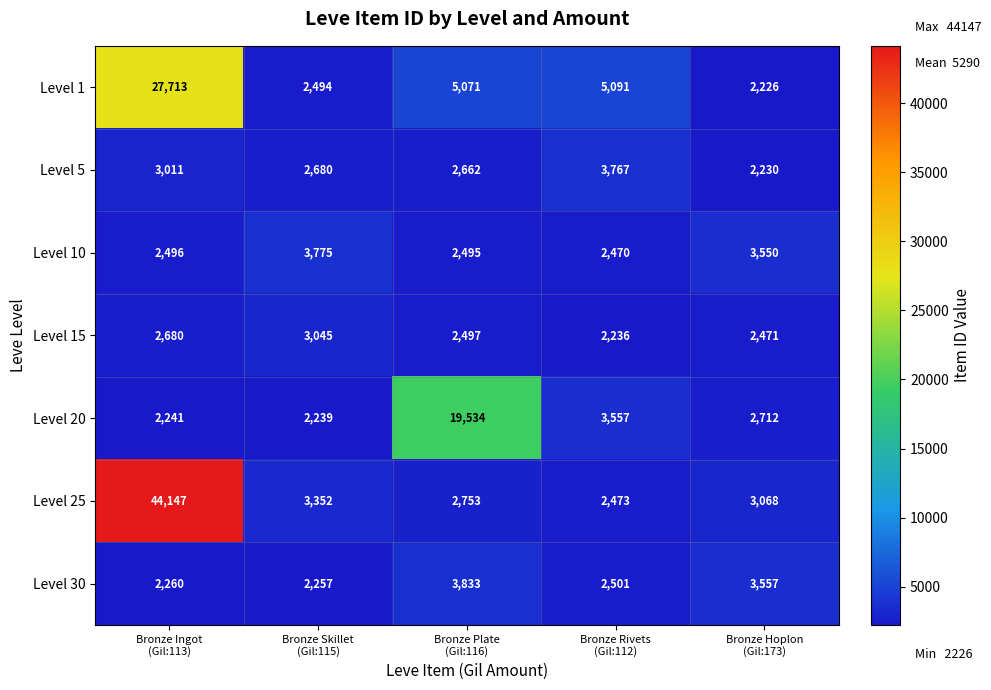

What is the average value of the Level 30 series?

2882